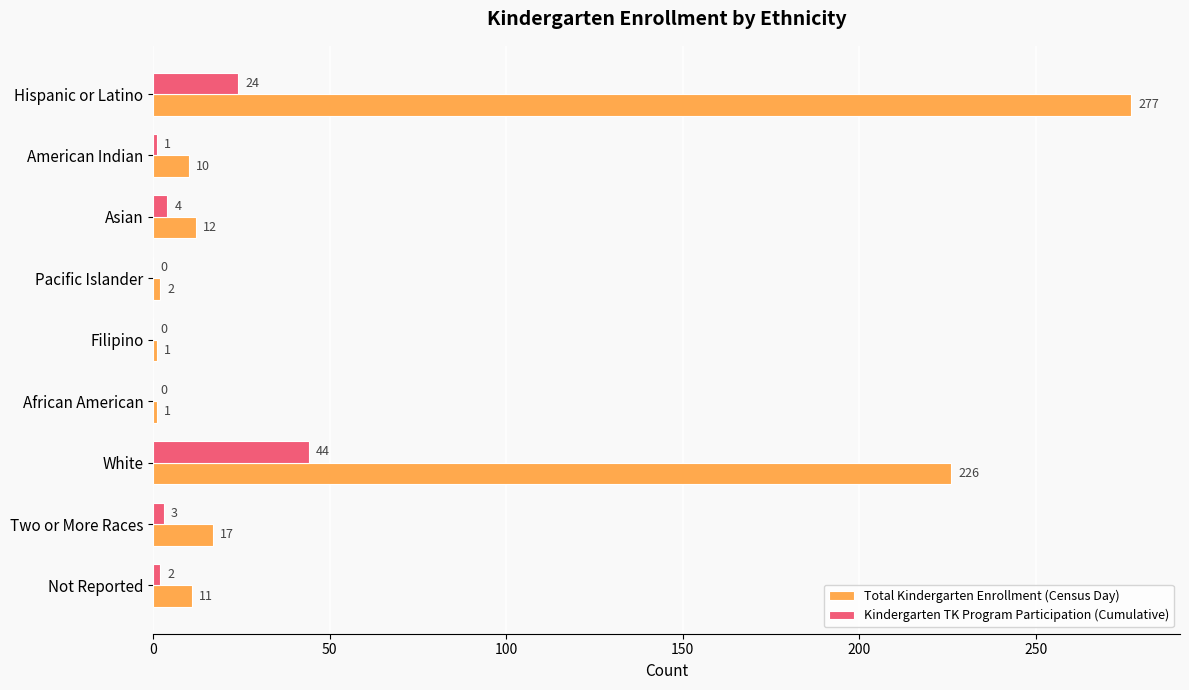

Is the value of Total Kindergarten Enrollment (Census Day) at Two or More Races greater than the value of Kindergarten TK Program Participation (Cumulative) at Two or More Races?

Yes